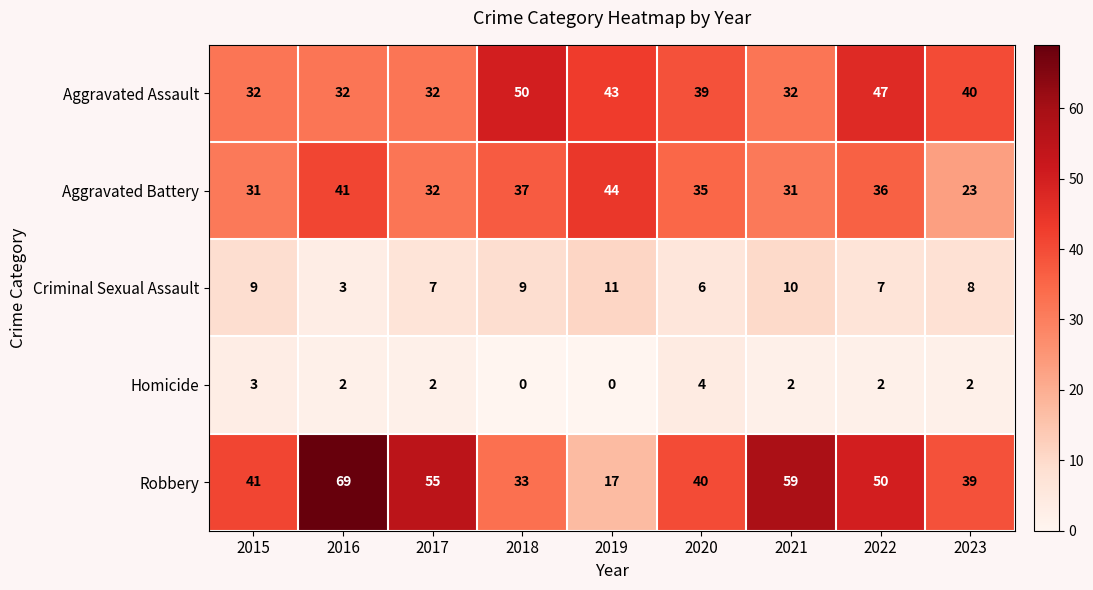

Which series changed the most between 2018 and 2022?

Robbery